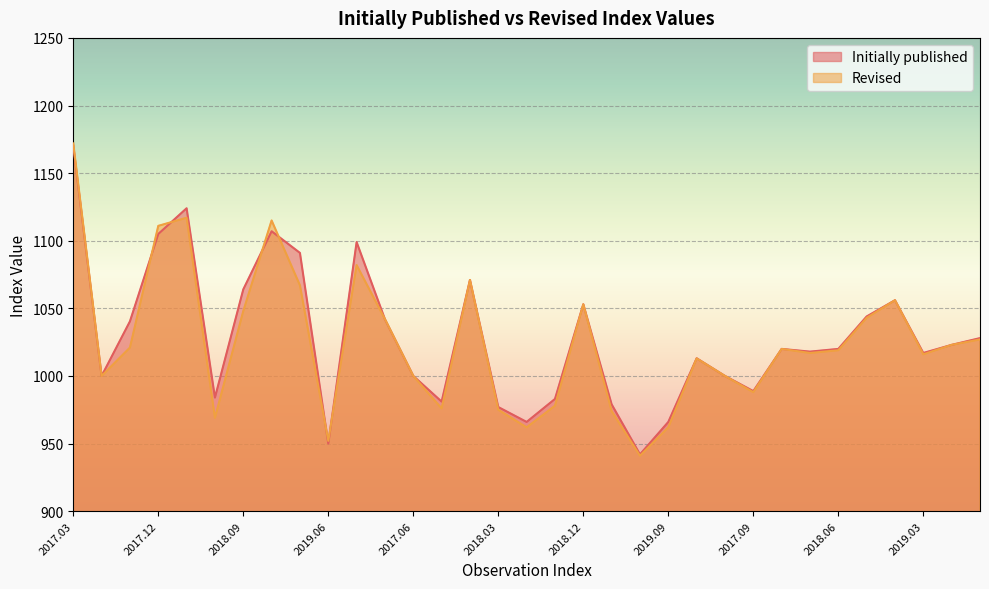

At 2018.06, list the series in order from largest to smallest.

Initially published, Revised